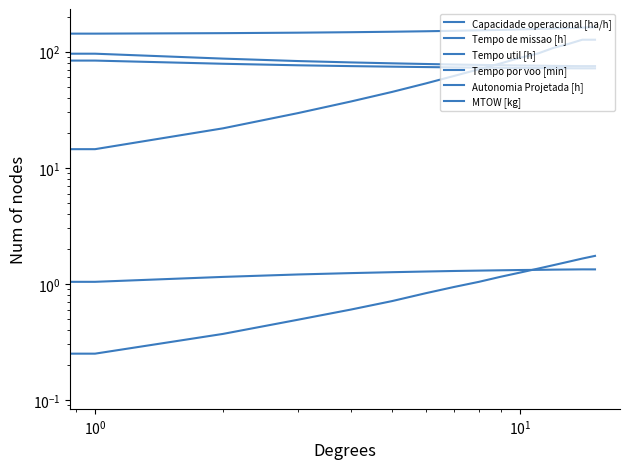

Which series has the widest spread of values?

Tempo por voo [min]